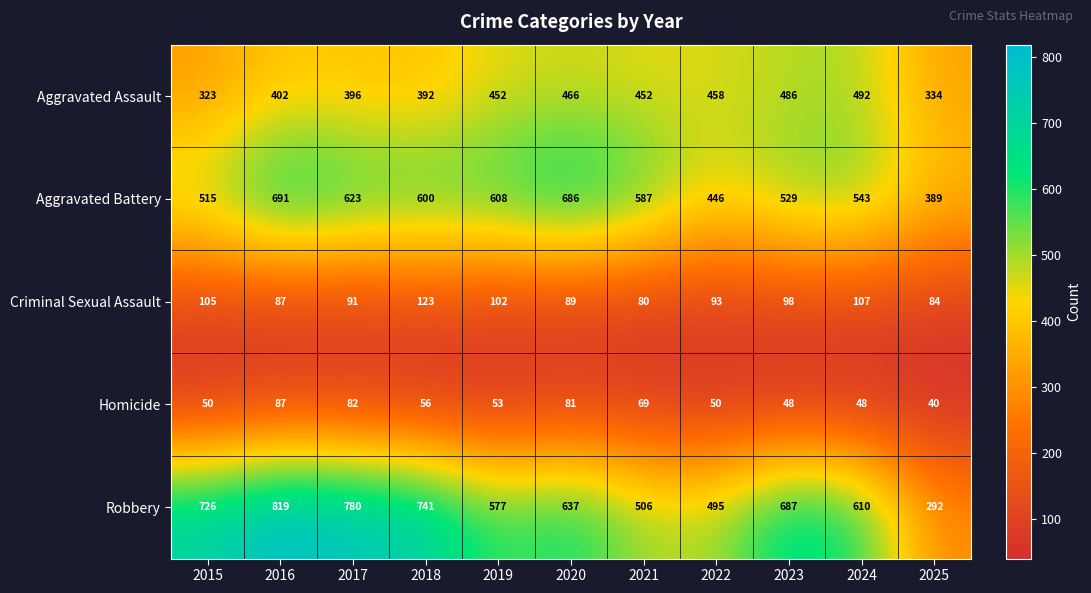

Which series has the largest range (max minus min)?

Robbery